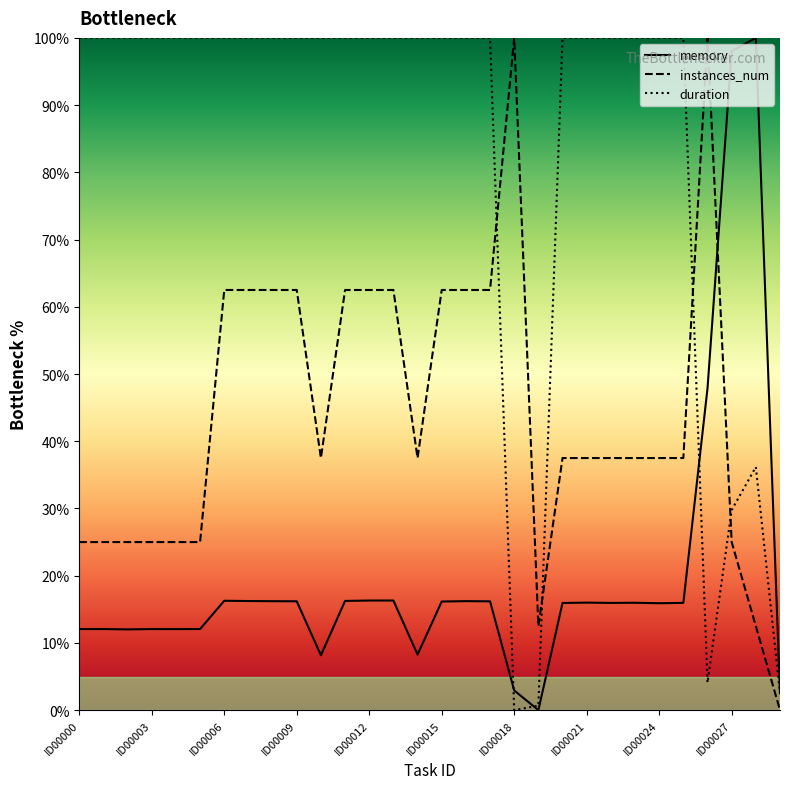

How many interior local valleys does the duration series have?

2